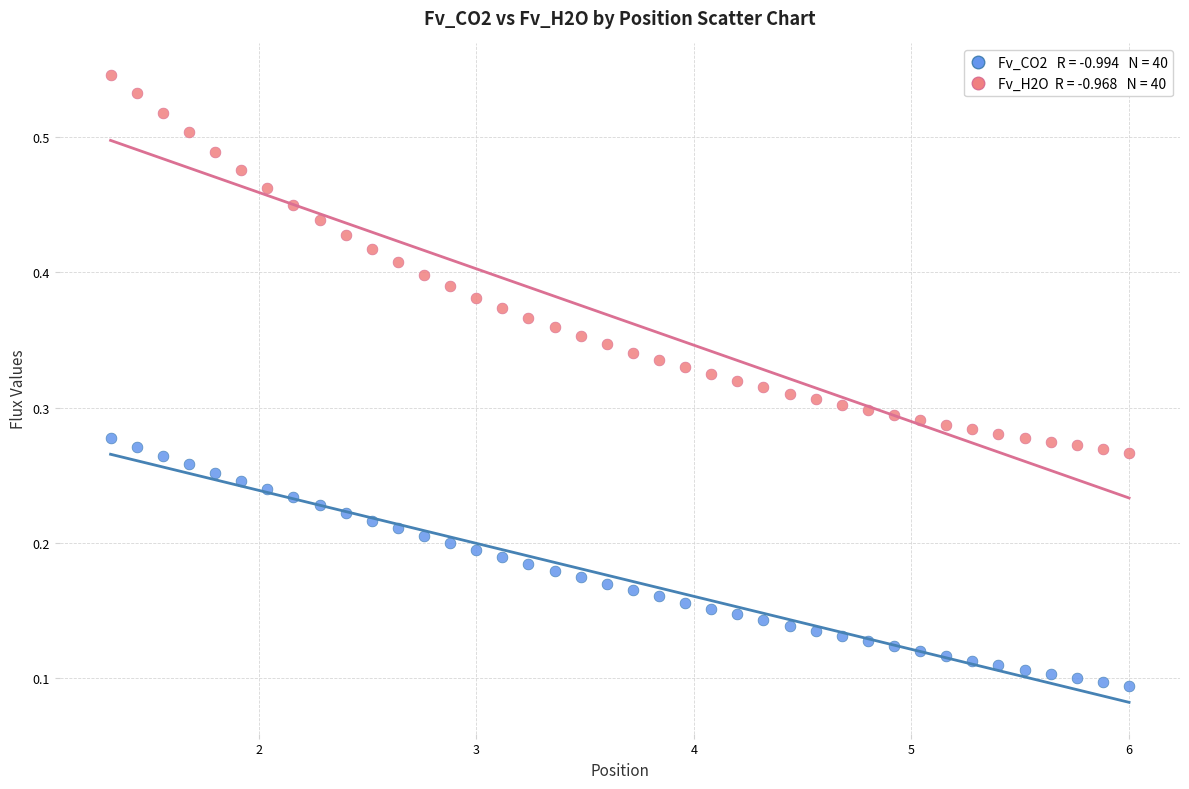

How many points are shown in the scatter plot?

80